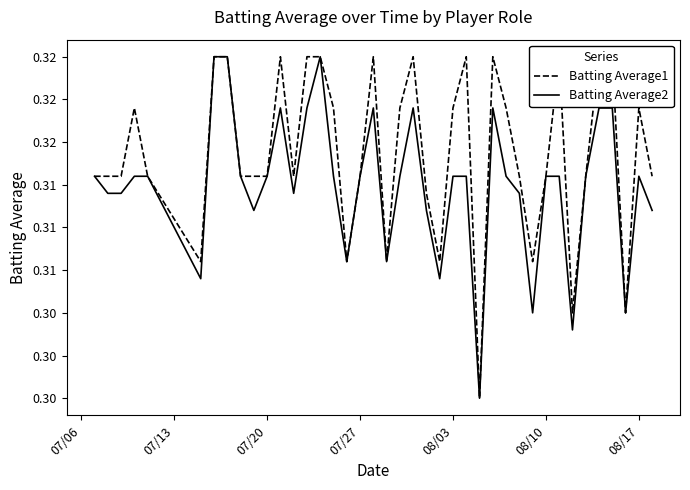

Is the value of Batting Average1 at 16 greater than the value of Batting Average2 at 37?

Yes